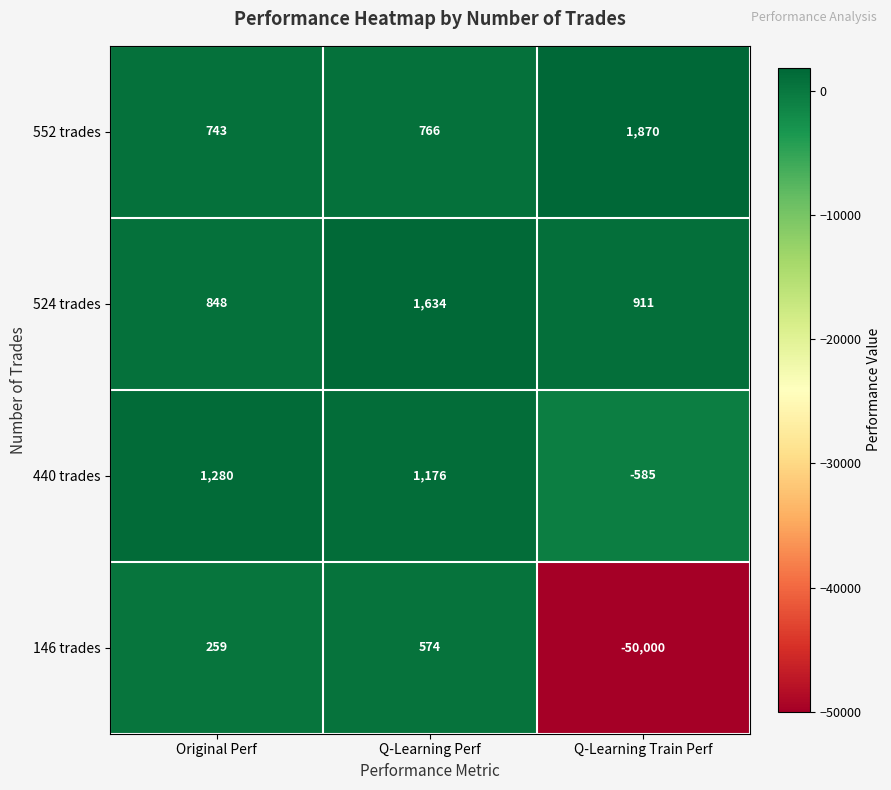

What is the difference between the 146 trades values at Original Perf and Q-Learning Perf?

315